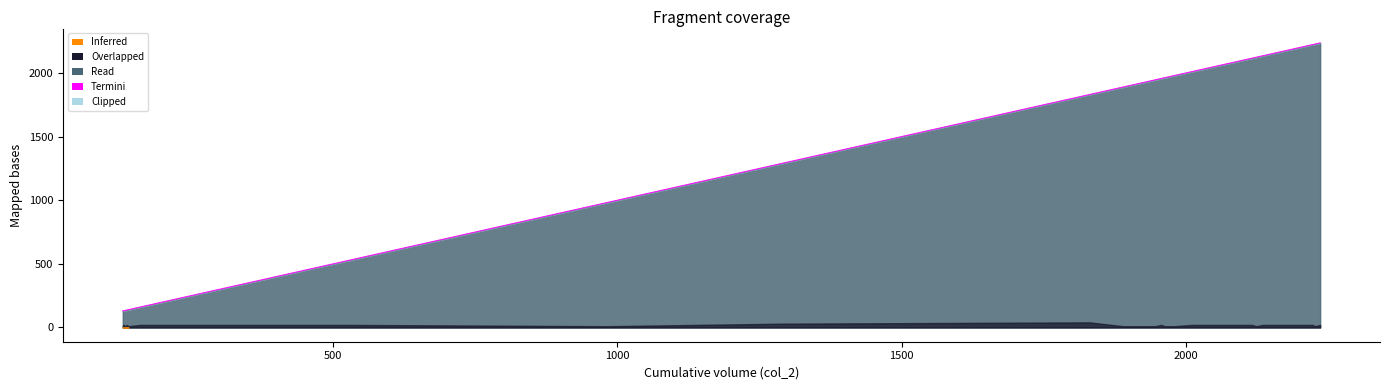

What is the difference between the values at 1956 and 2116?

160